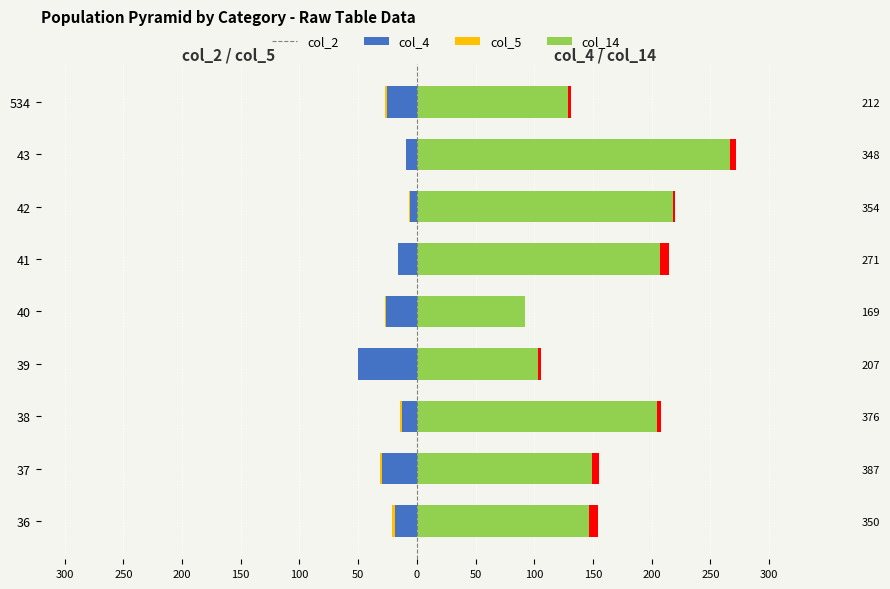

At how many categories does at least one series exceed 101?

8